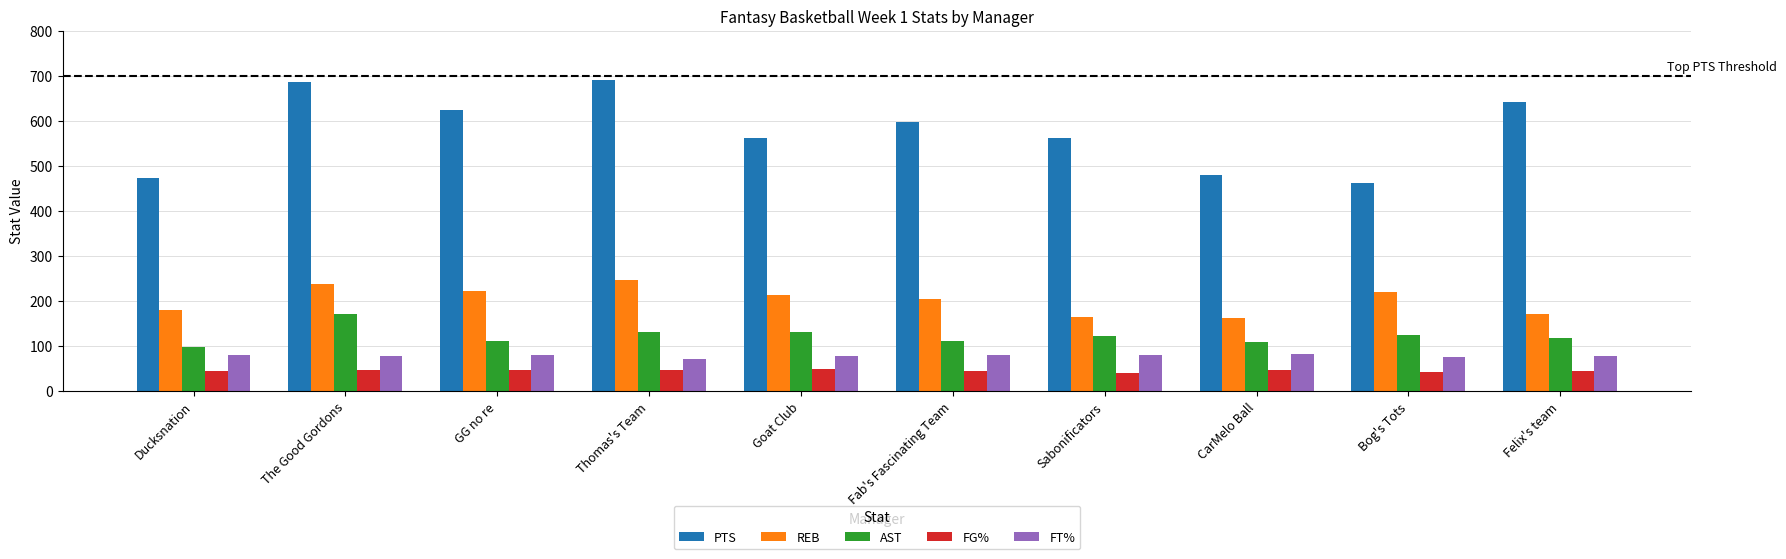

Is it true that FG% equals 41.3 at Sabonificators?

True